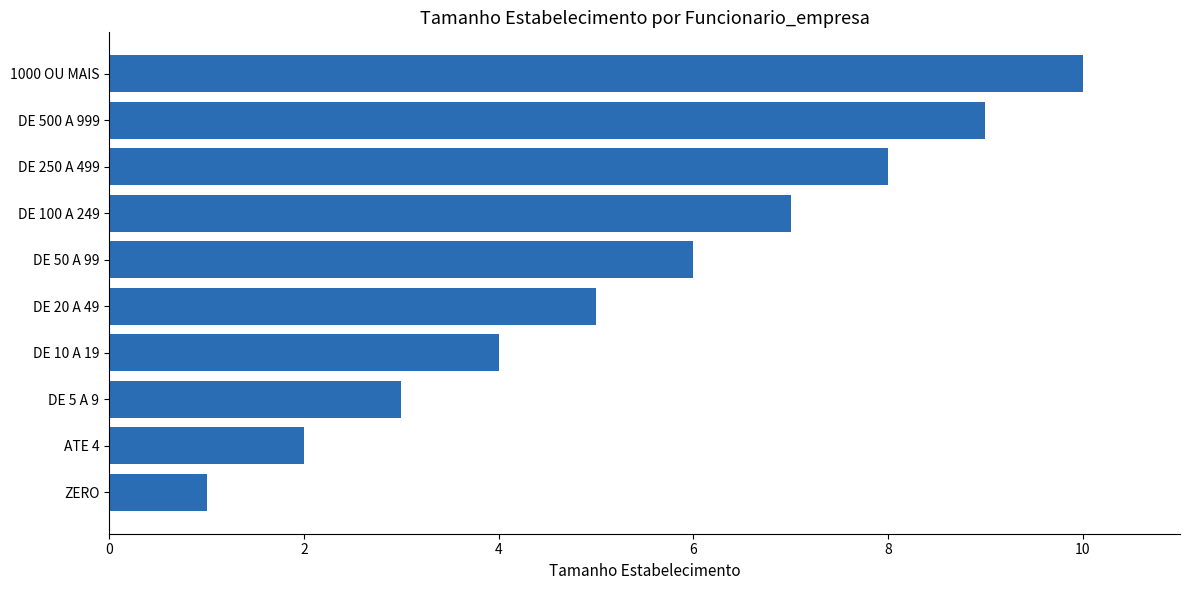

What is the change in value from DE 50 A 99 to DE 250 A 499?

+2